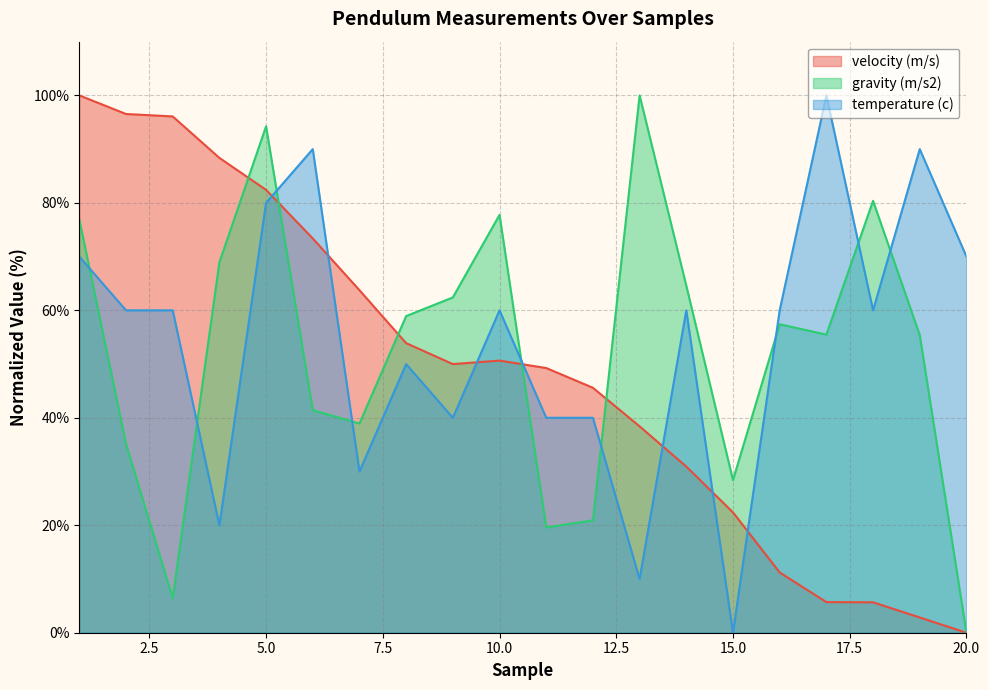

Rank the series by their maximum value, from highest to lowest.

velocity (m/s), gravity (m/s2), temperature (c)